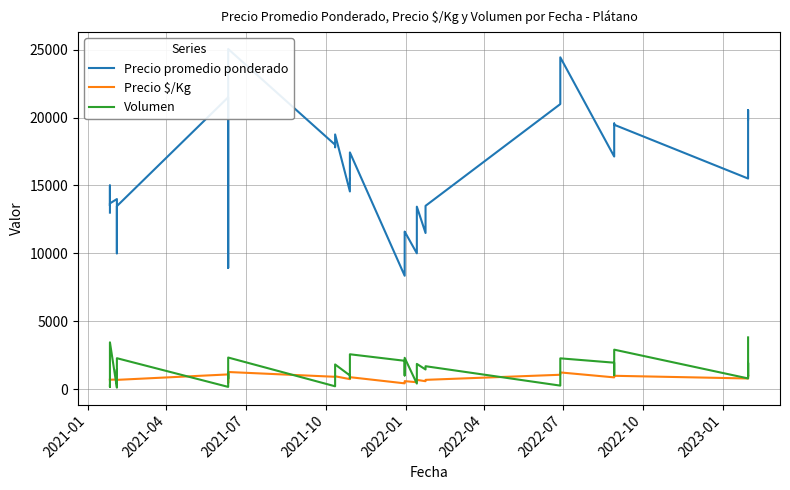

What is the minimum value for Precio promedio ponderado?

8346